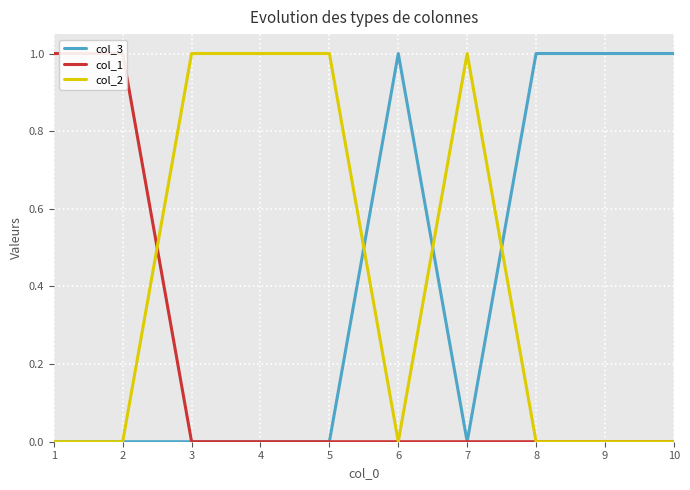

What is the value of the col_3 point at the 8th from the left?

1